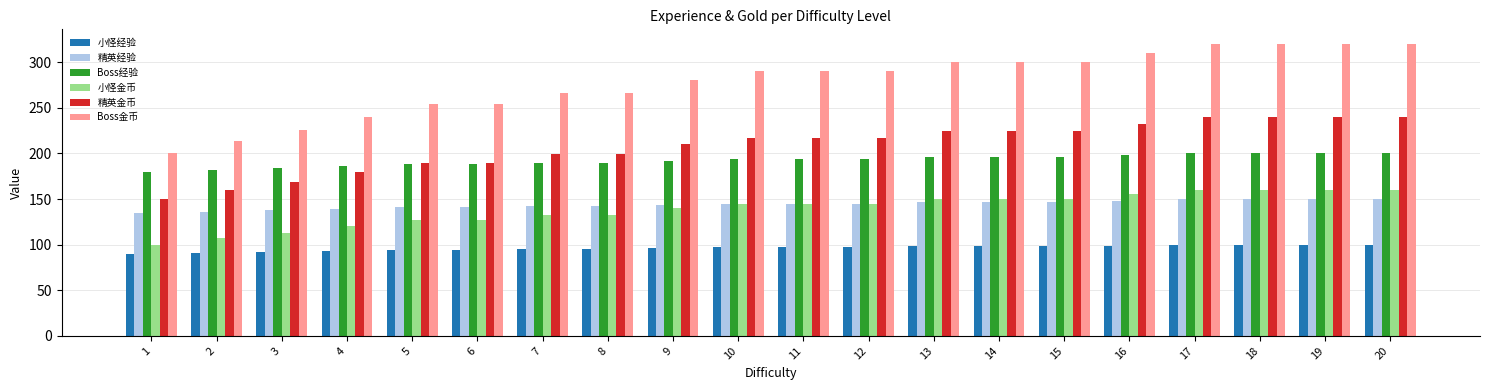

Which series has the largest total across all categories?

Boss金币